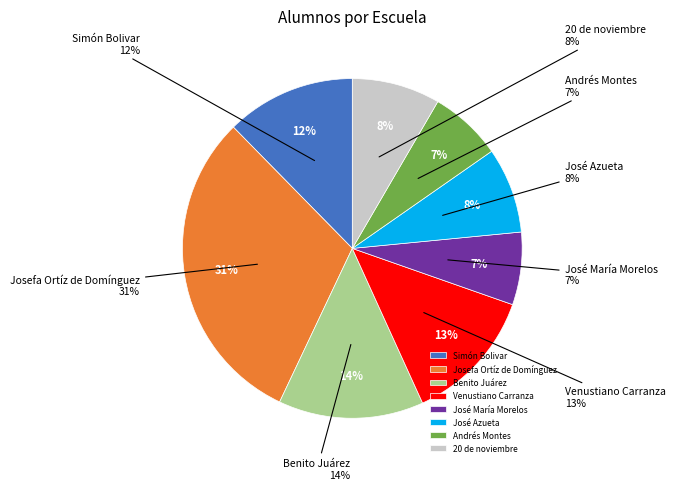

Which category has the biggest portion of the pie?

Josefa Ortíz de Domínguez